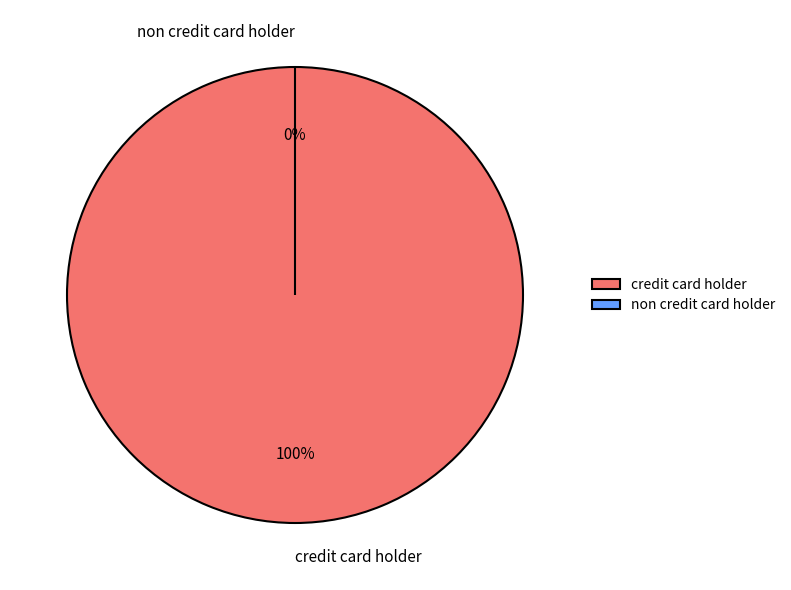

Is there any slice that represents more than half of the pie?

Yes